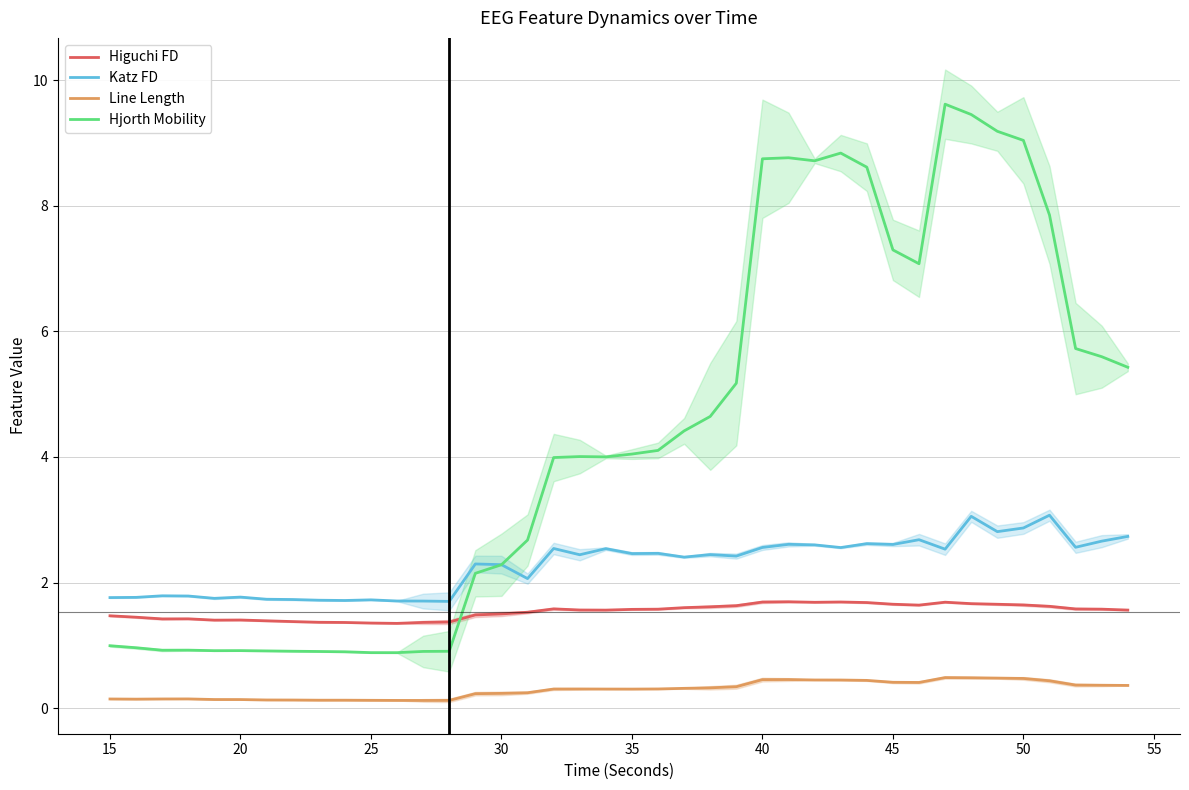

True or false: Katz FD and Higuchi FD intersect in this chart.

False